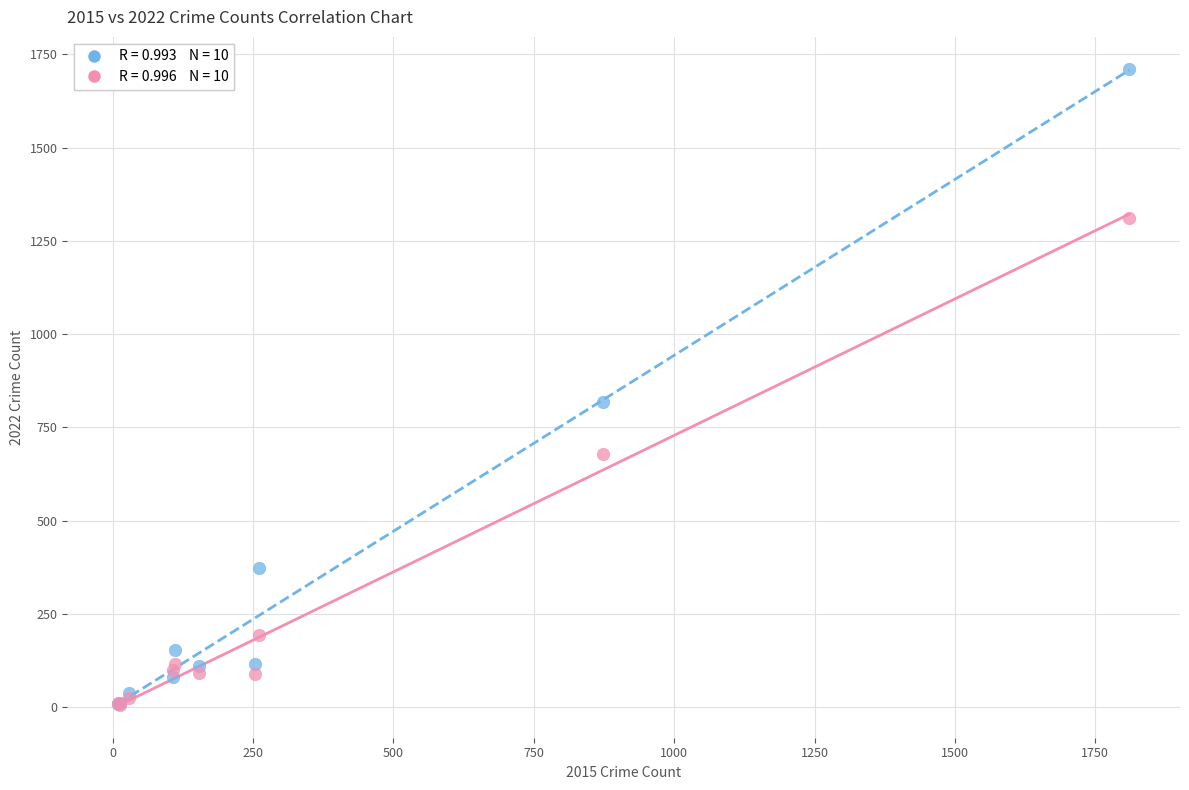

Across all series, what Y value is closest to 858?

818